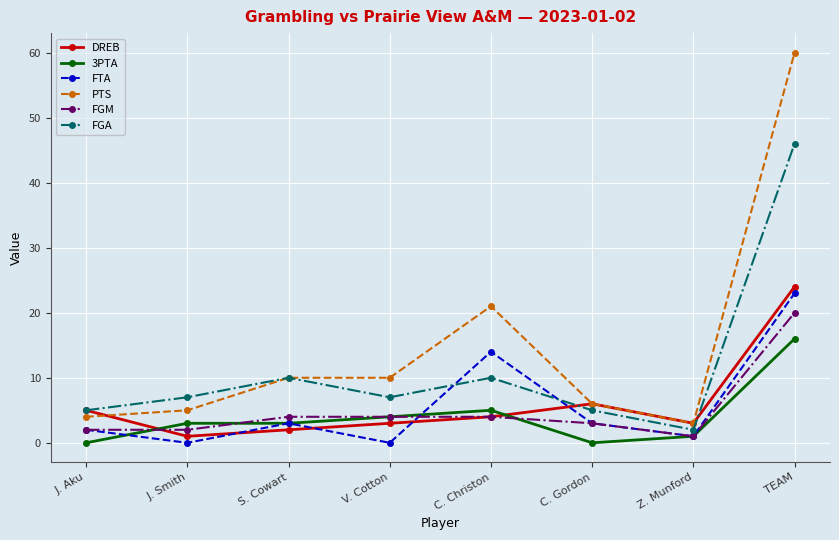

Where is the first local minimum for FGA?

V. Cotton